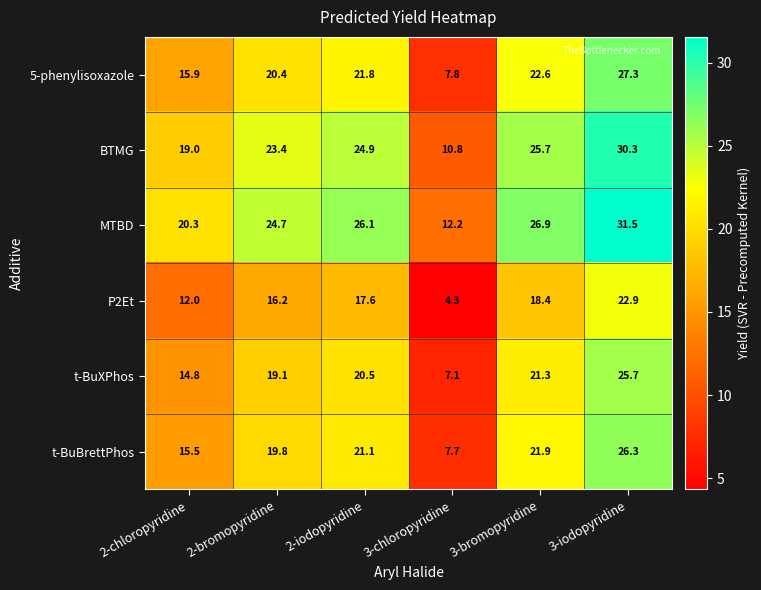

Where does the MTBD series first go above 26?

2-iodopyridine